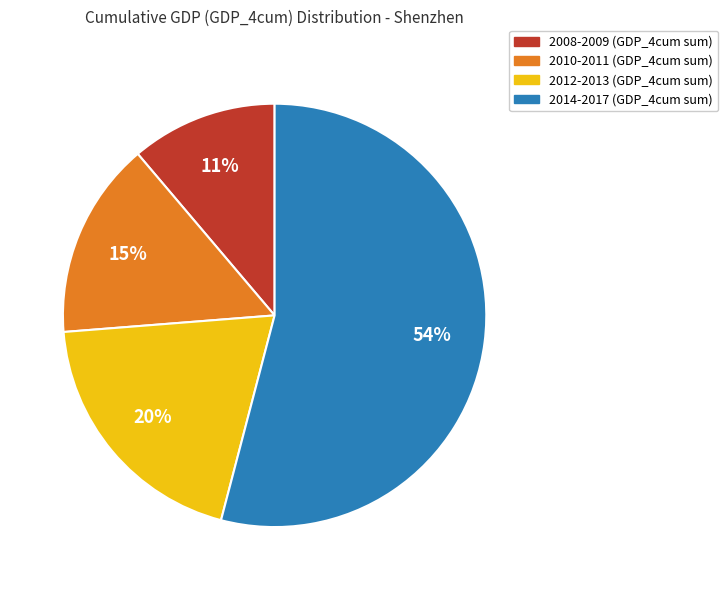

To the nearest percent, what is the average slice percentage?

25%